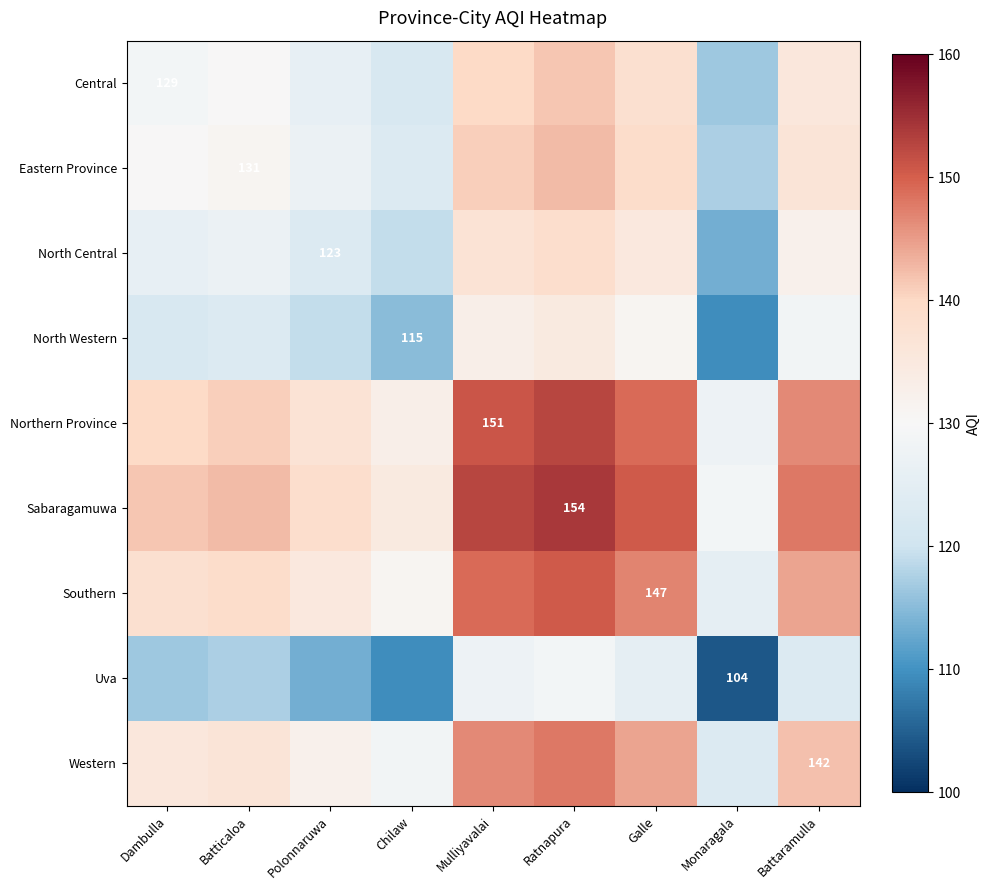

The value of Eastern Province at Batticaloa is 131.0. True or false?

True